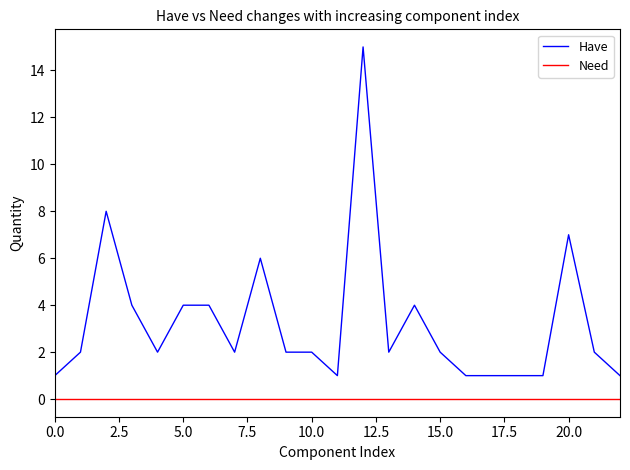

Which series has the largest total across all categories?

Have